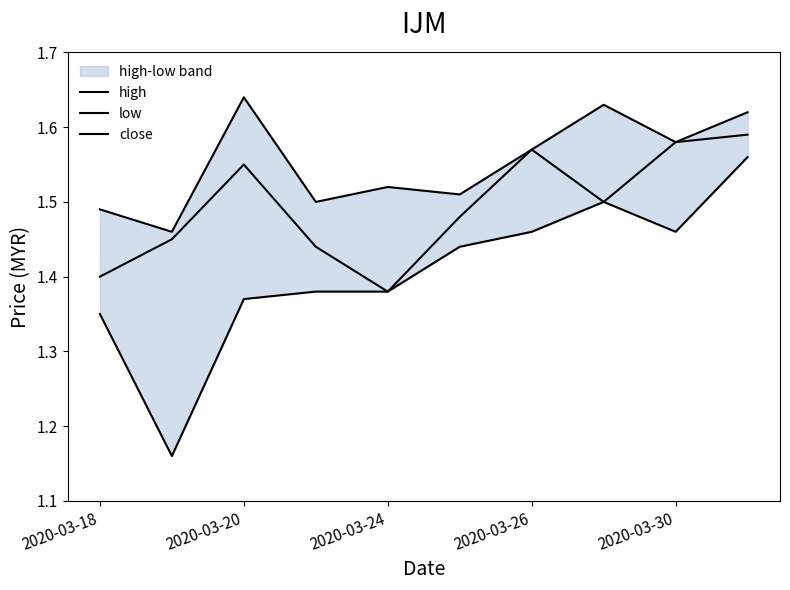

How many lines are shown in the chart?

3